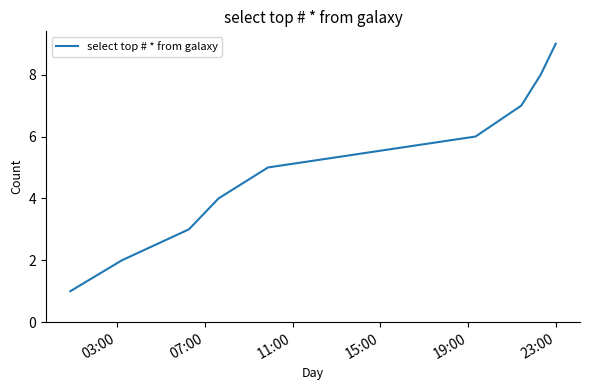

Is this an area chart (filled region under the line)?

No